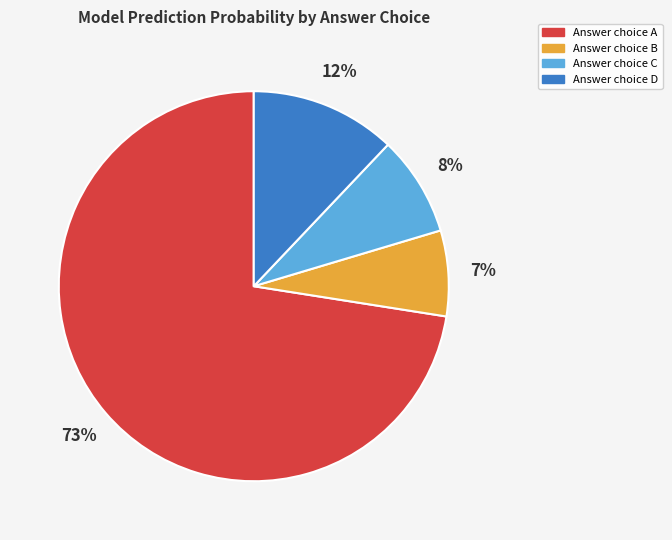

To the nearest percent, what is the average slice percentage?

25%